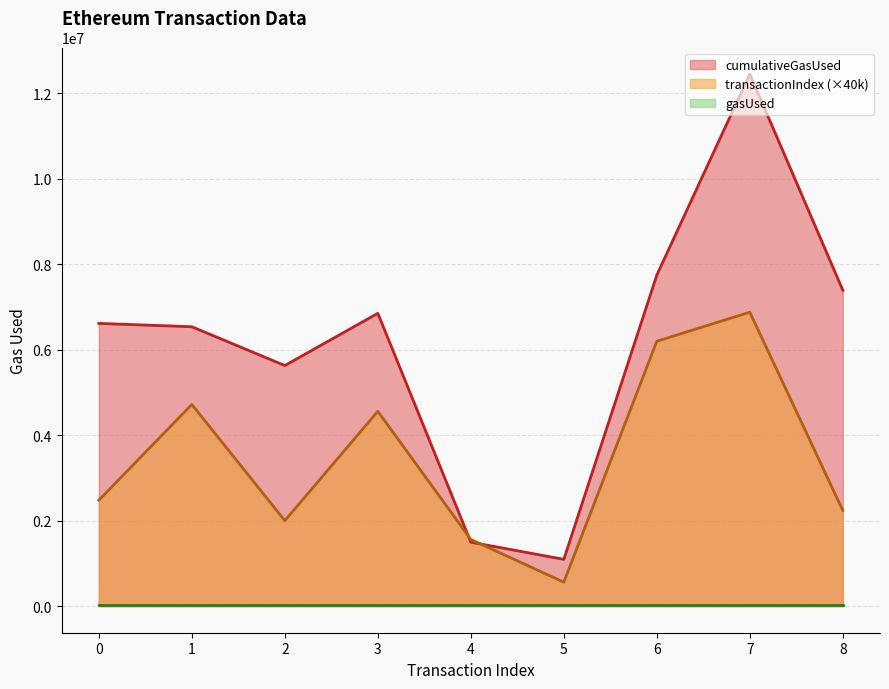

What is the difference between the cumulativeGasUsed values at 0 and 5?

5522906